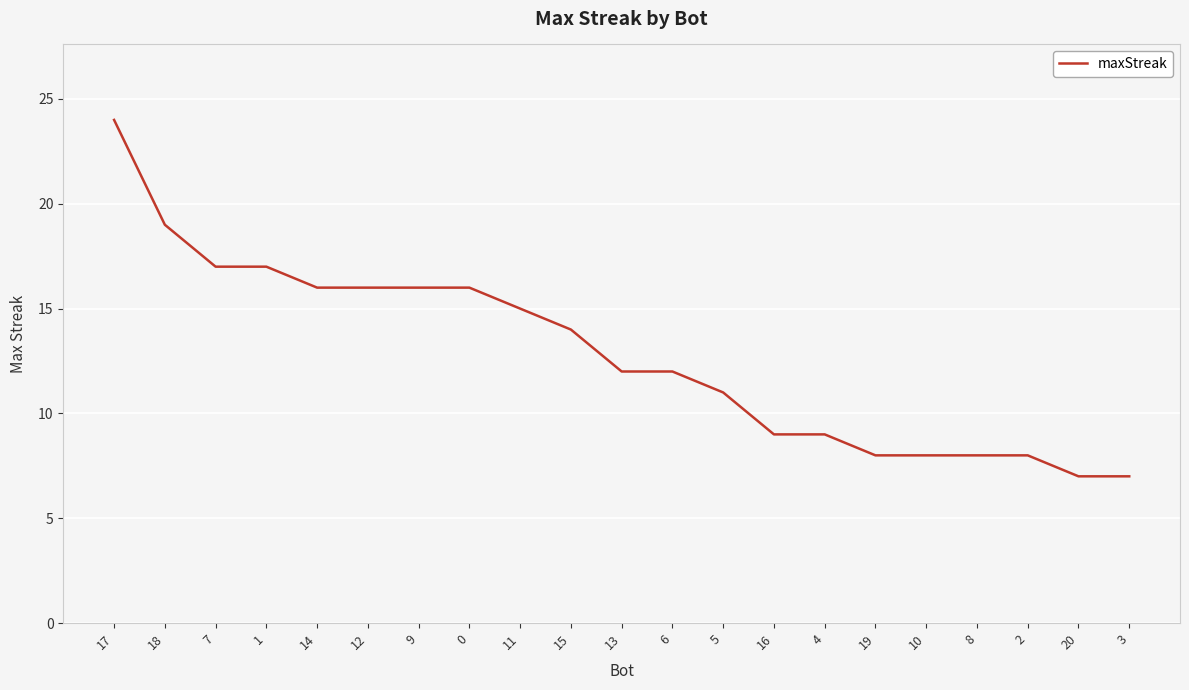

Reading left to right, transcribe all the data shown in this chart.

24	19	17	17	16	16	16	16	15	14	12	12	11	9	9	8	8	8	8	7	7